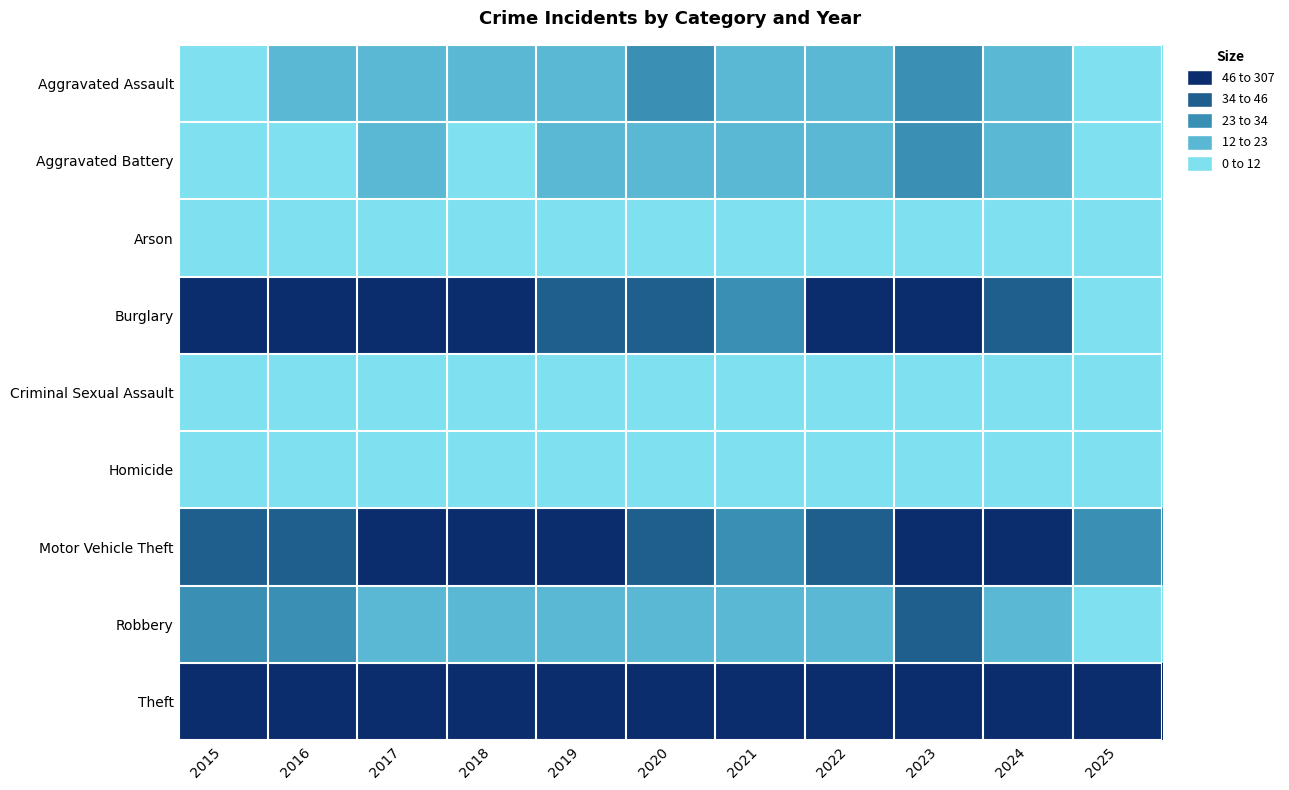

Rank the series by their maximum value, from highest to lowest.

Theft, Motor Vehicle Theft, Burglary, Robbery, Aggravated Assault, Aggravated Battery, Criminal Sexual Assault, Arson, Homicide